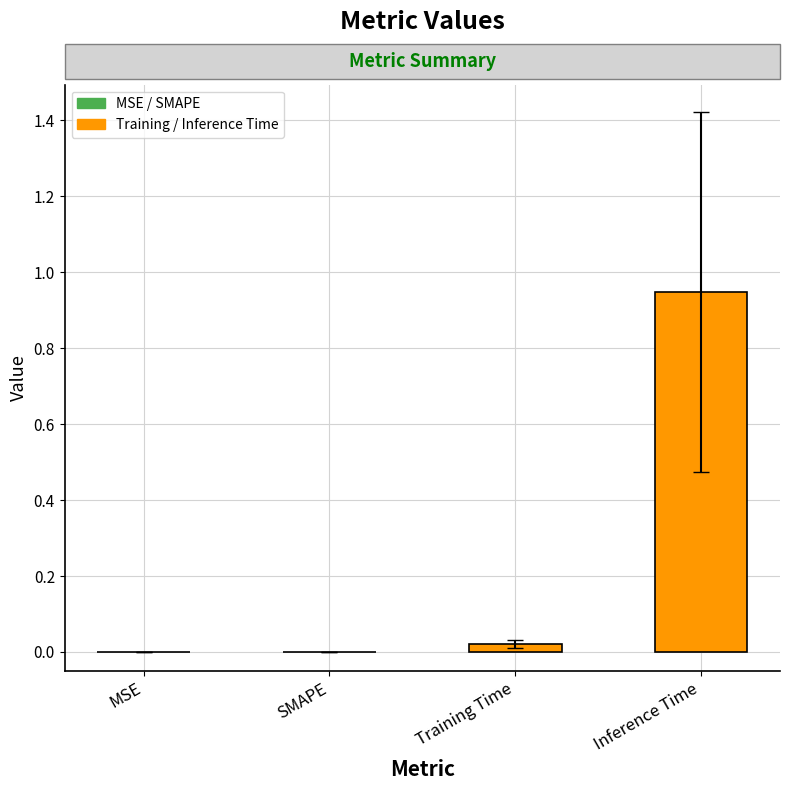

True or false: the data shows 1.4 at Inference Time.

False